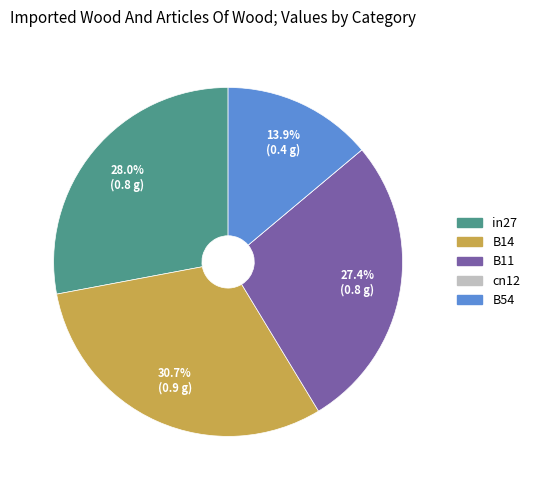

Which has a higher value, B54 or in27?

in27